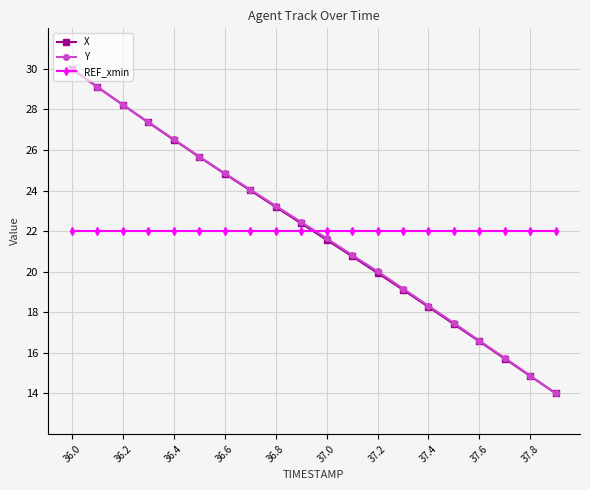

True or false: X has more than 2 points higher than both neighbors.

False